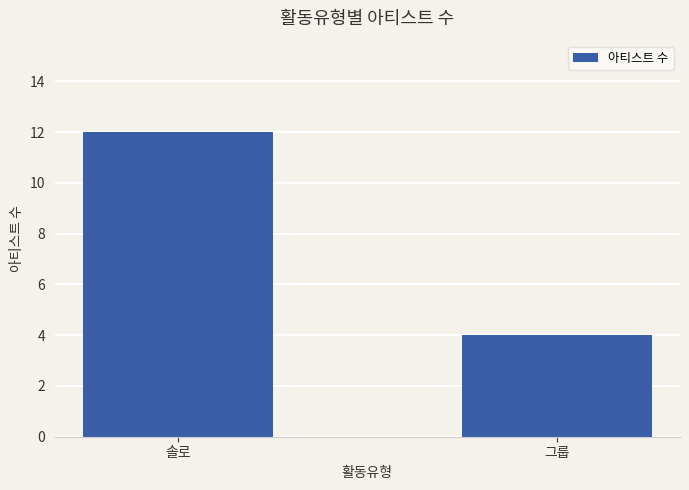

The chart shows a value of 2 at 그룹. True or false?

False